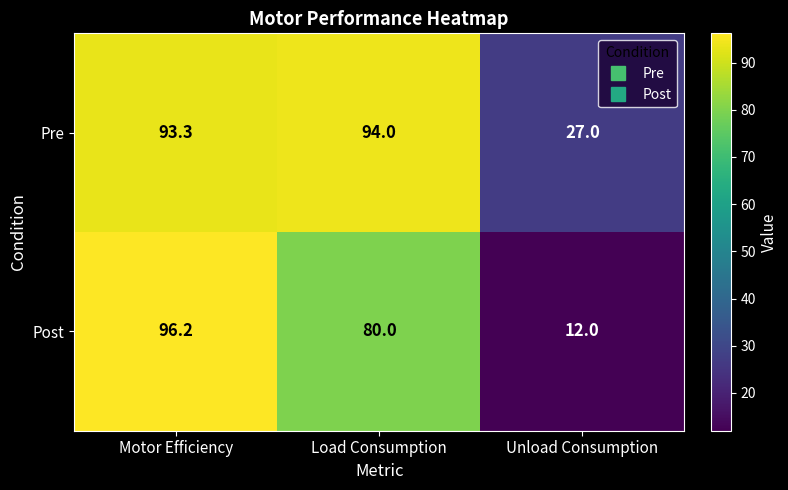

Reading left to right, list all the values displayed in this chart.

Pre: 93.3	94.0	27.0
Post: 96.2	80.0	12.0